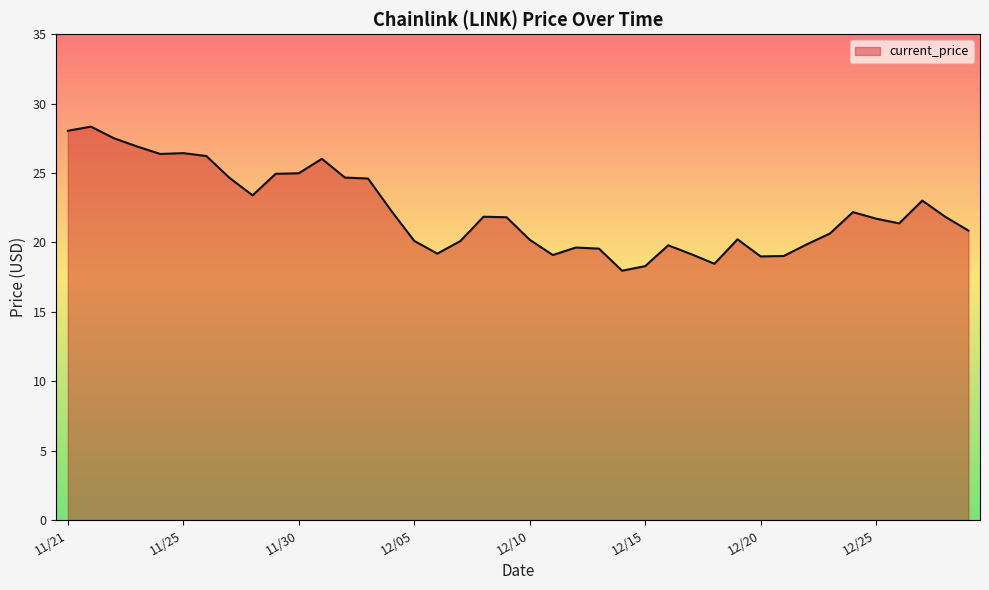

What is the greatest value displayed?

28.3